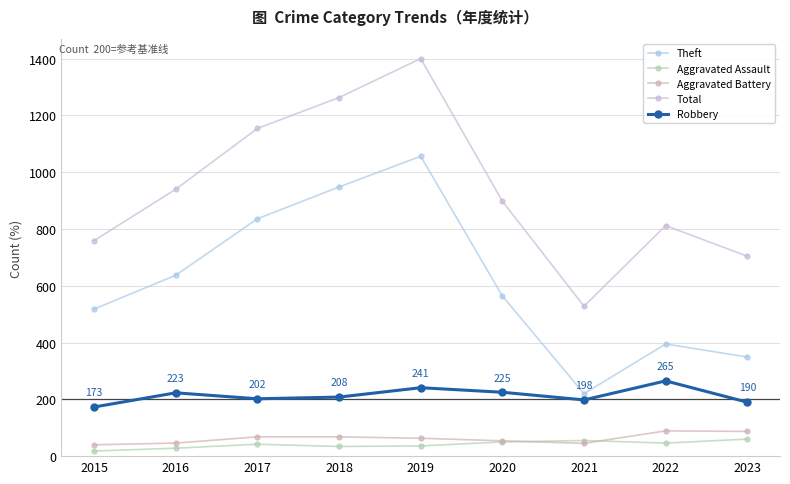

Which label corresponds to the smallest value in the chart?

2015